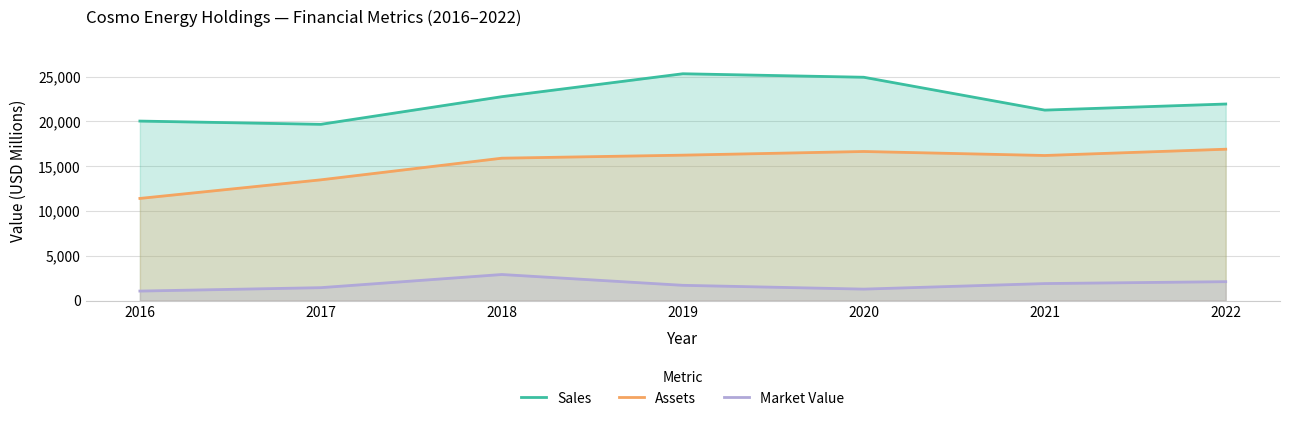

Which series has the largest total across all categories?

Sales